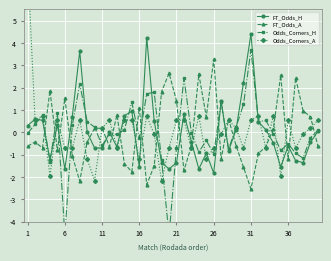

What is the maximum value for FT_Odds_H?

4.4